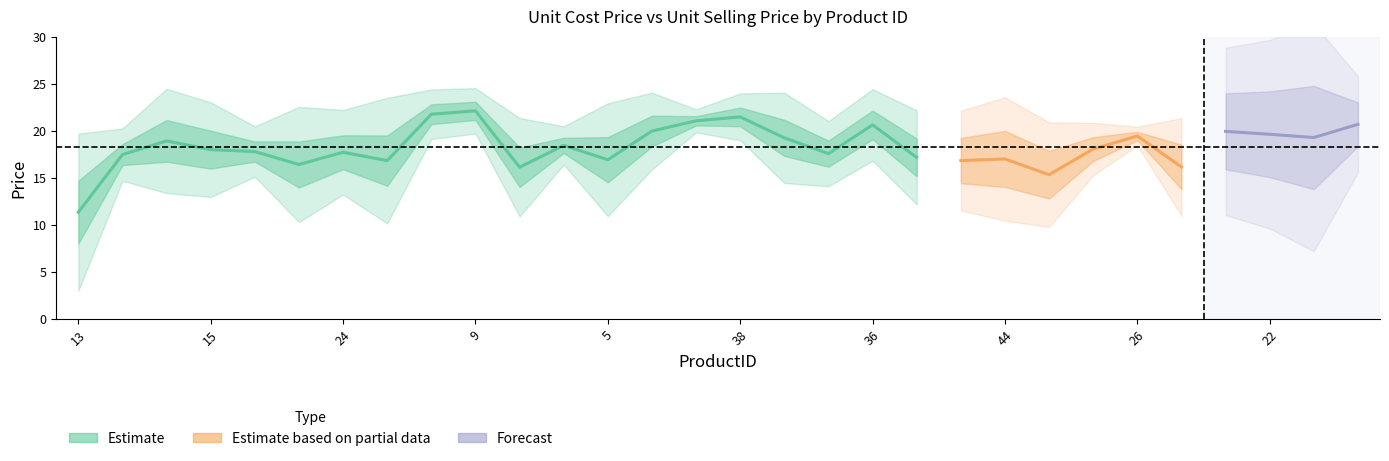

Where is UnitSellingPrice nearest to the value 22?

29